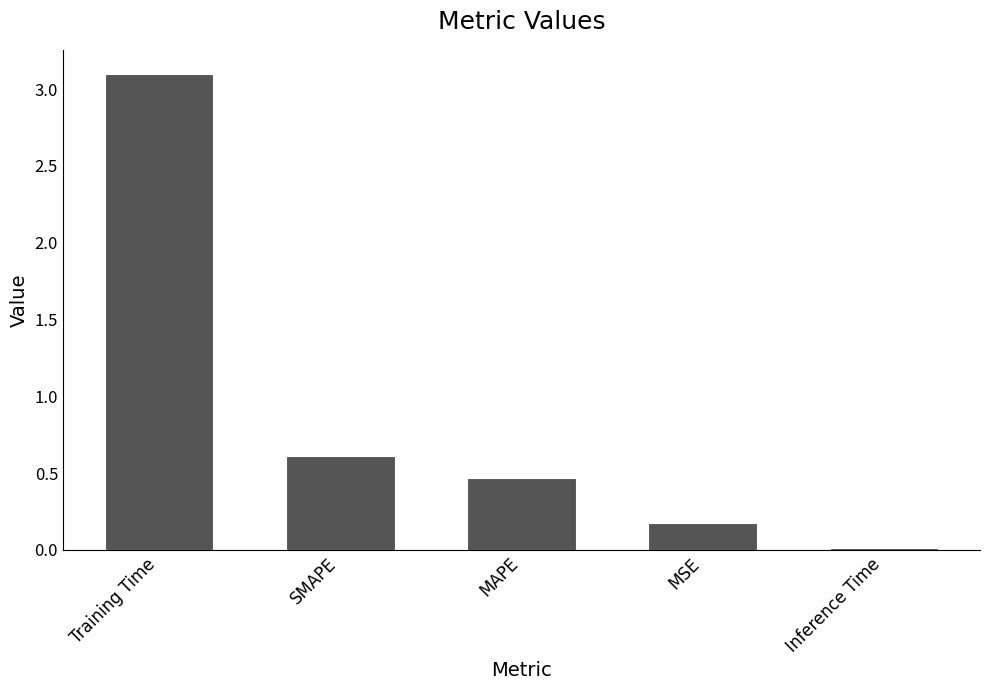

Where is the data nearest to the value 1?

SMAPE